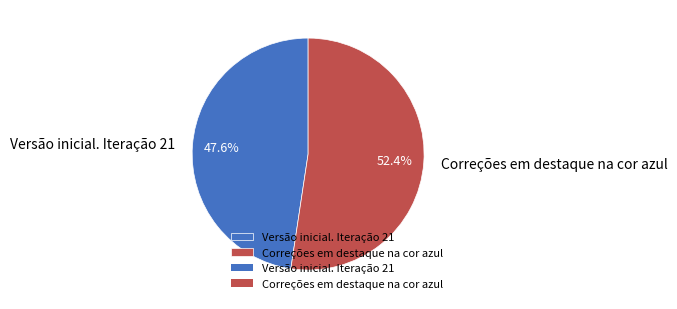

The Correções em destaque na cor azul slice represents 52% of the pie. True or false?

True